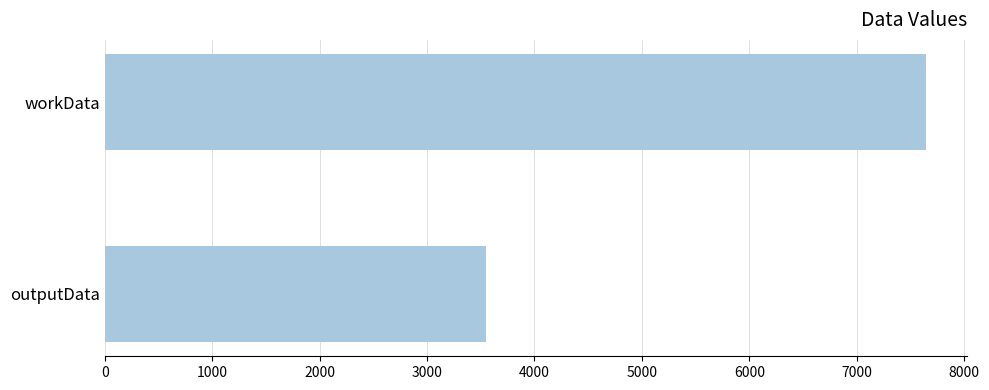

The value at outputData is 3548. True or false?

True